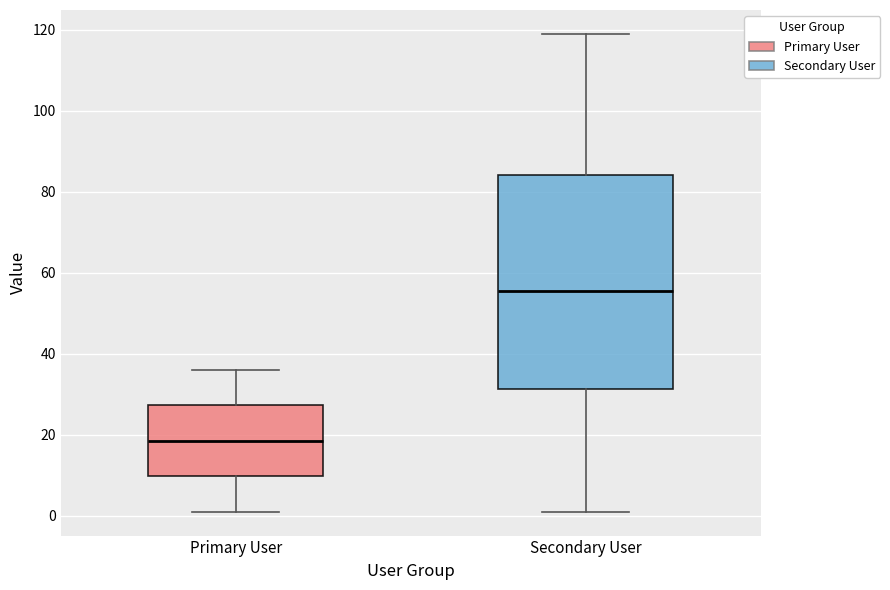

Which box is the tallest, from its lower edge to its upper edge?

Secondary User